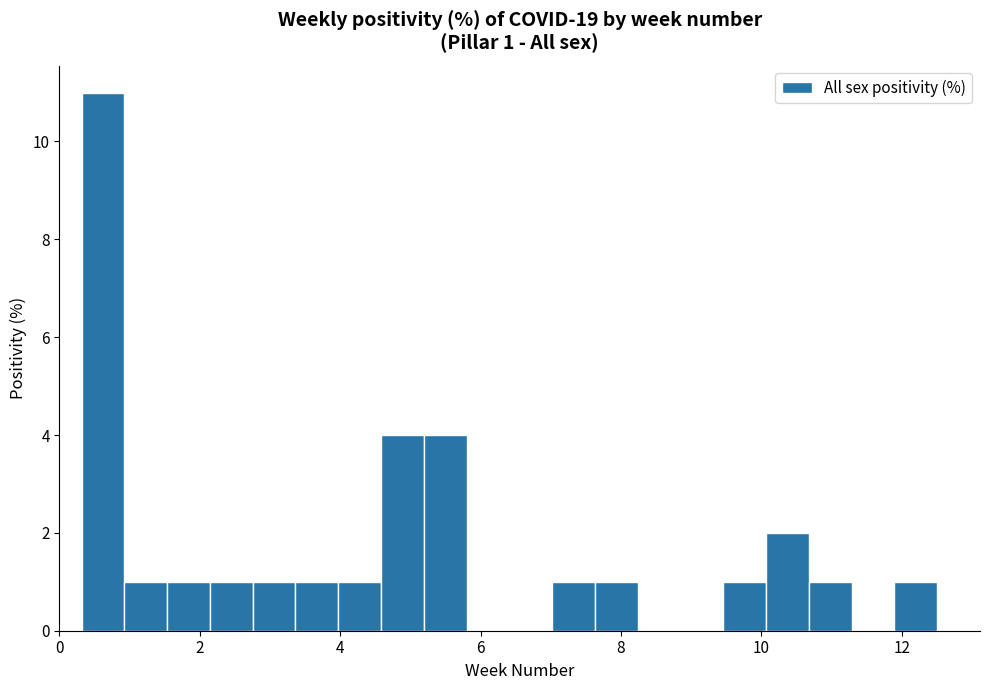

Read against the x-axis, roughly where is the centre of the tallest bar?

0.6